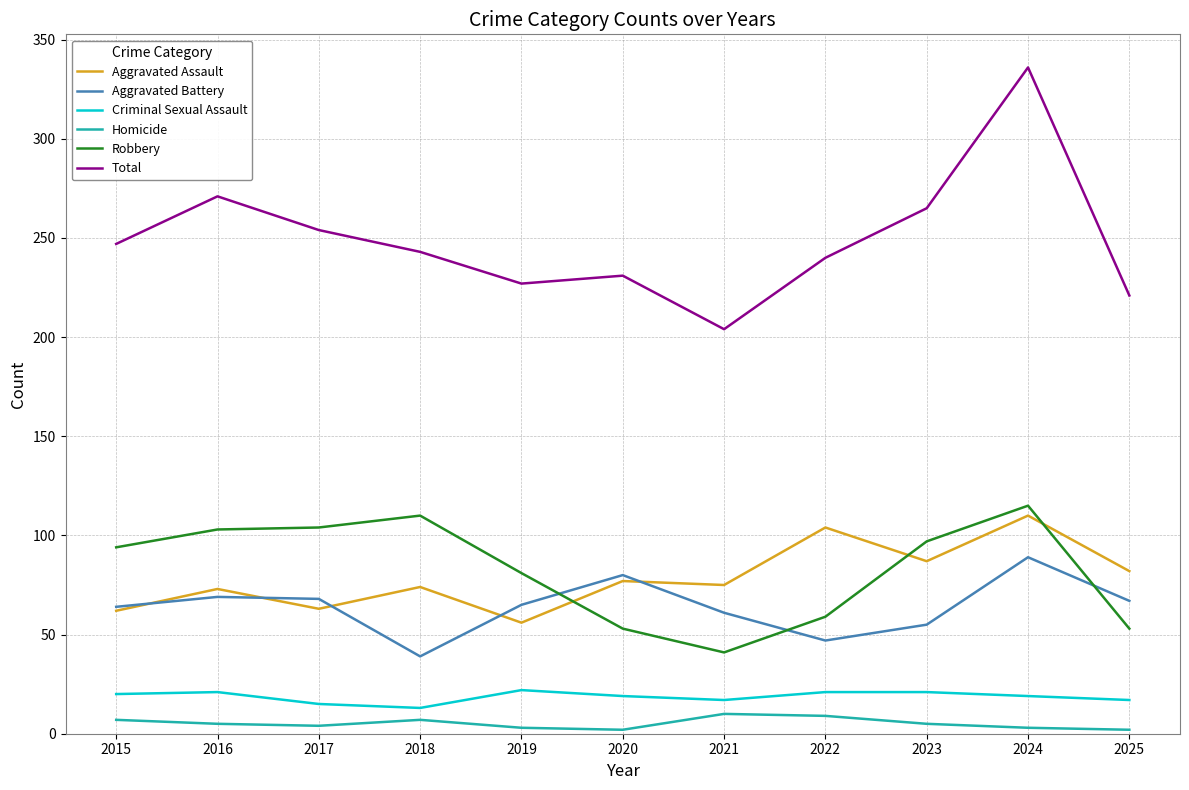

What are all the series names shown in the legend?

Aggravated Assault, Aggravated Battery, Criminal Sexual Assault, Homicide, Robbery, Total